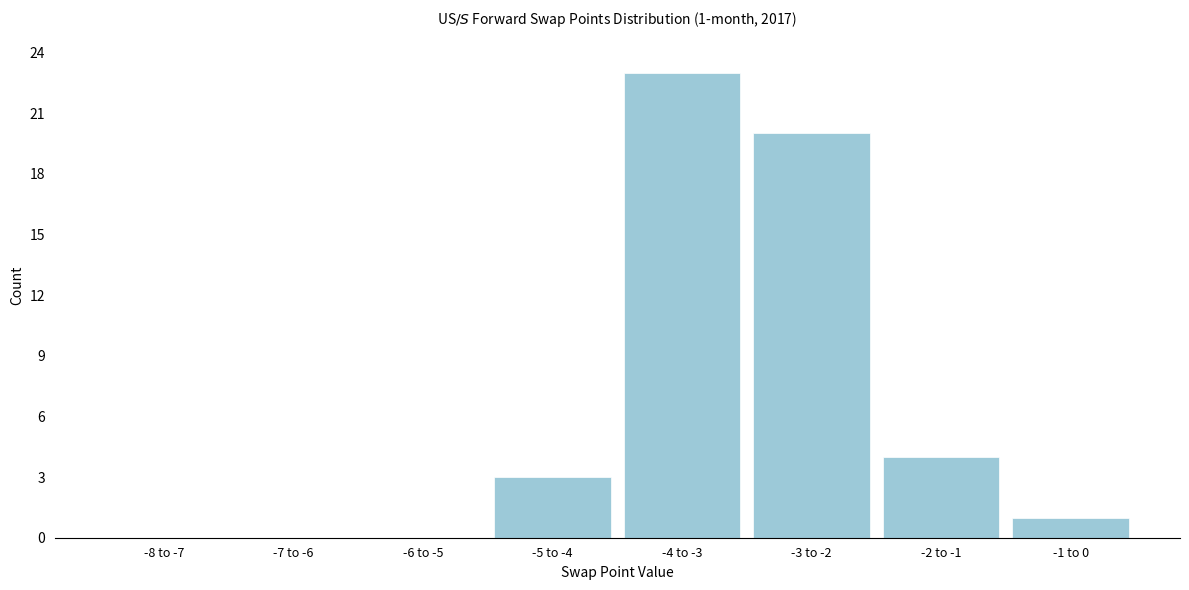

Reading right to left, transcribe all the data shown in this chart.

-1 to 0=1	-2 to -1=4	-3 to -2=20	-4 to -3=23	-5 to -4=3	-6 to -5=0	-7 to -6=0	-8 to -7=0